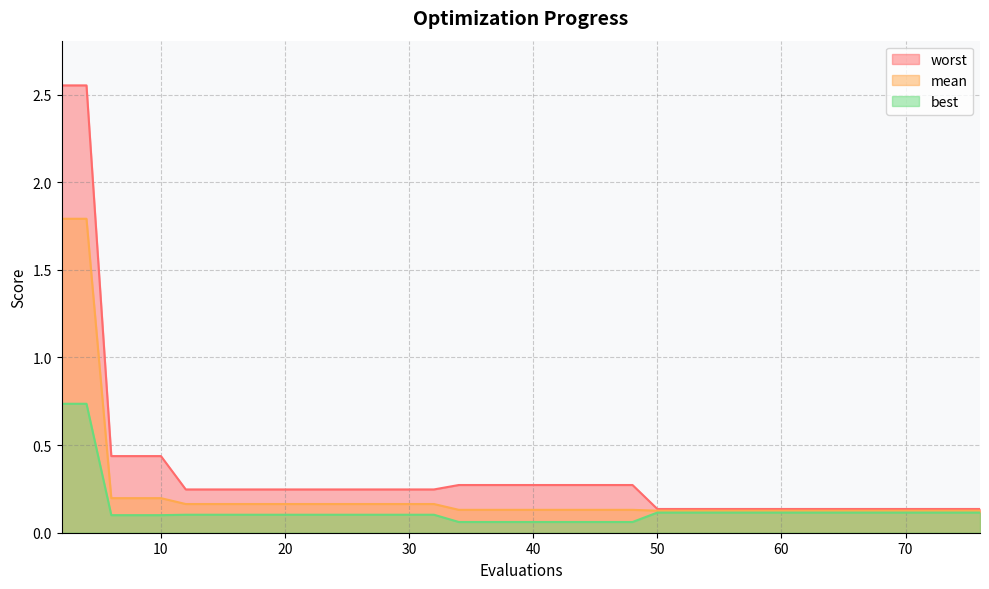

At how many categories does at least one series exceed 1?

2